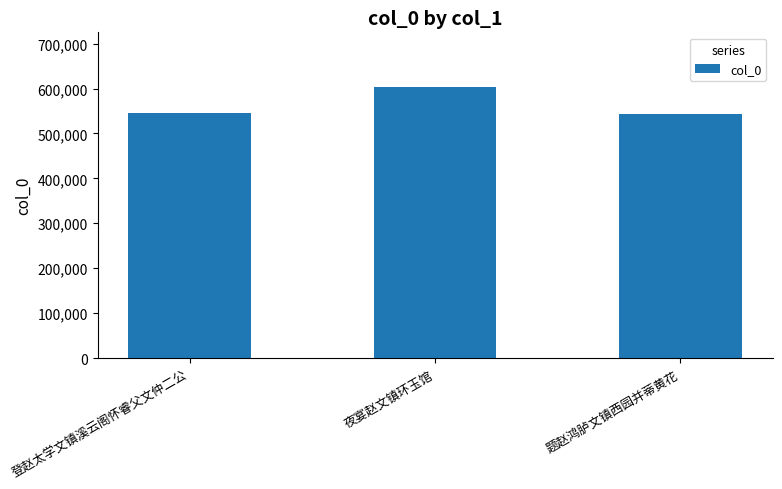

What is the minimum value shown in the chart?

544434